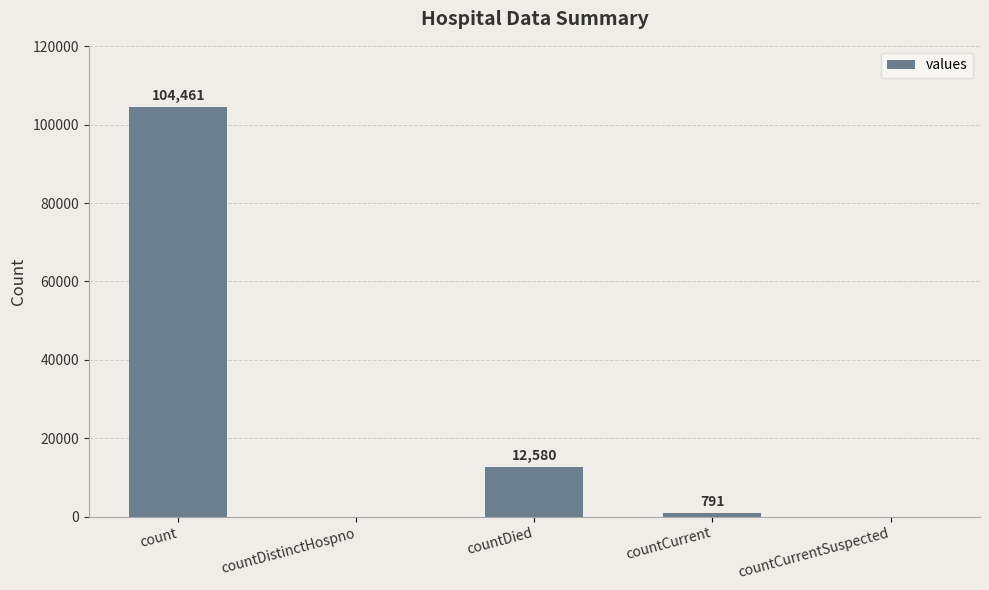

Which category has the highest value across all series?

count